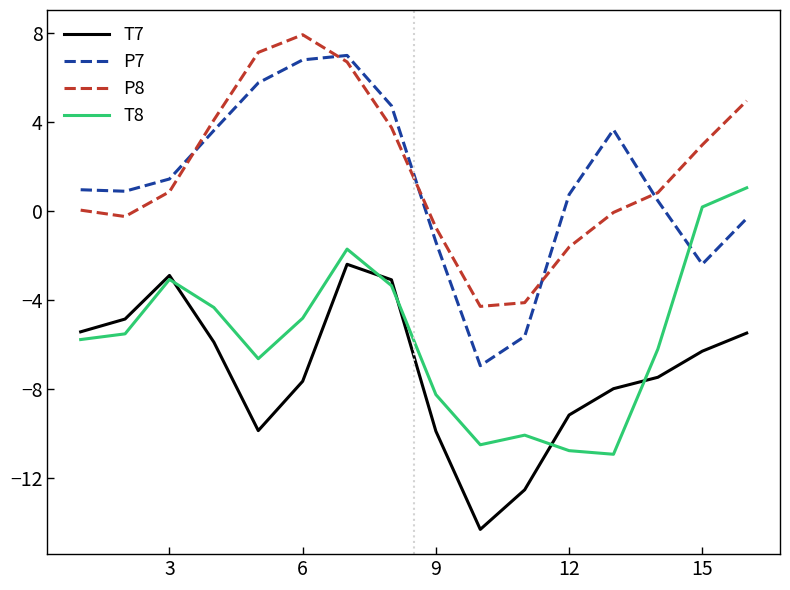

True or false: T8 and P7 cross at least once.

True